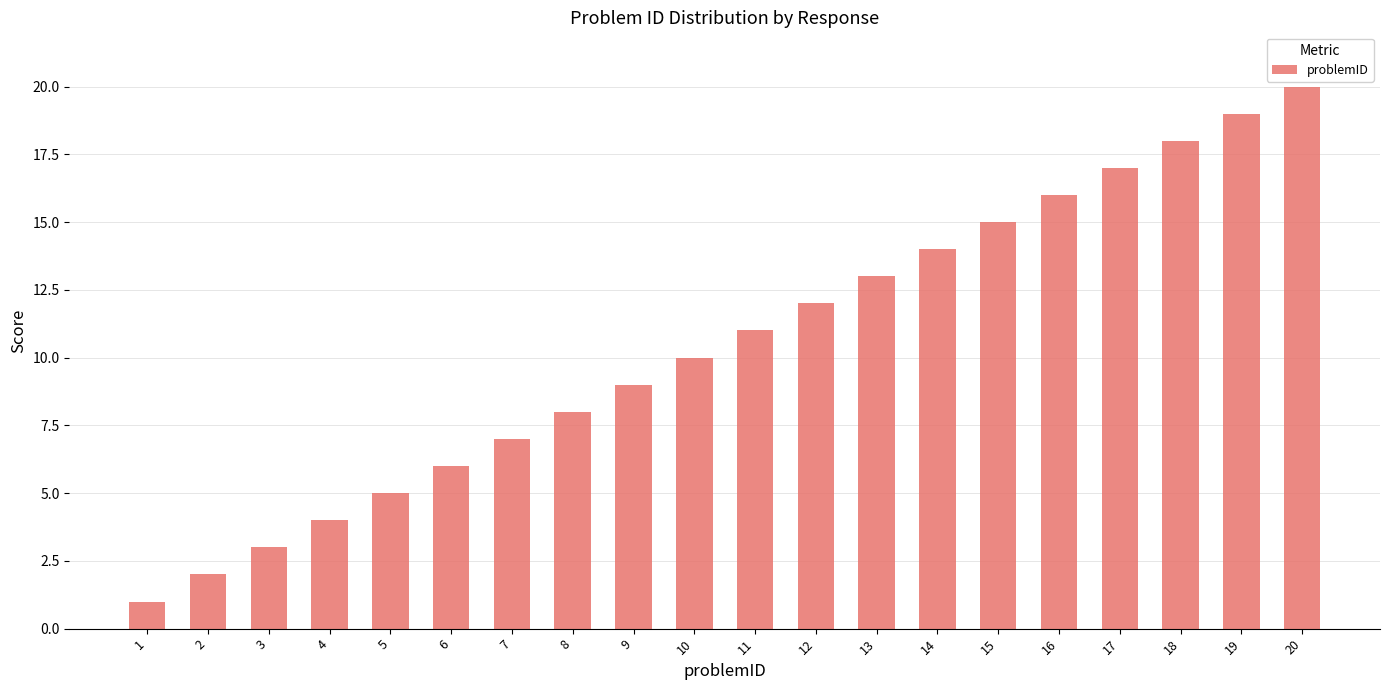

What is the sum of all values?

210